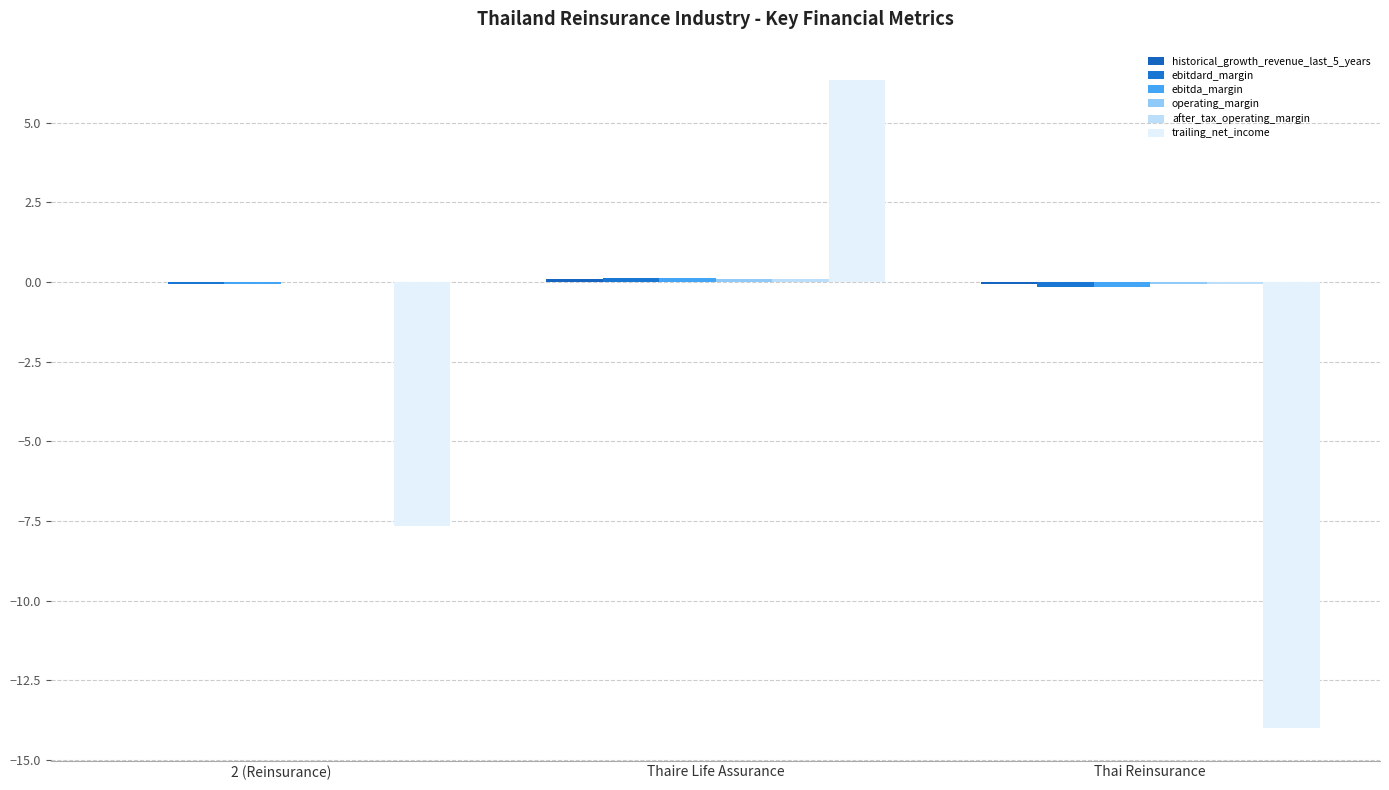

Rank the series by their maximum value, from highest to lowest.

trailing_net_income, ebitdard_margin, ebitda_margin, operating_margin, historical_growth_revenue_last_5_years, after_tax_operating_margin